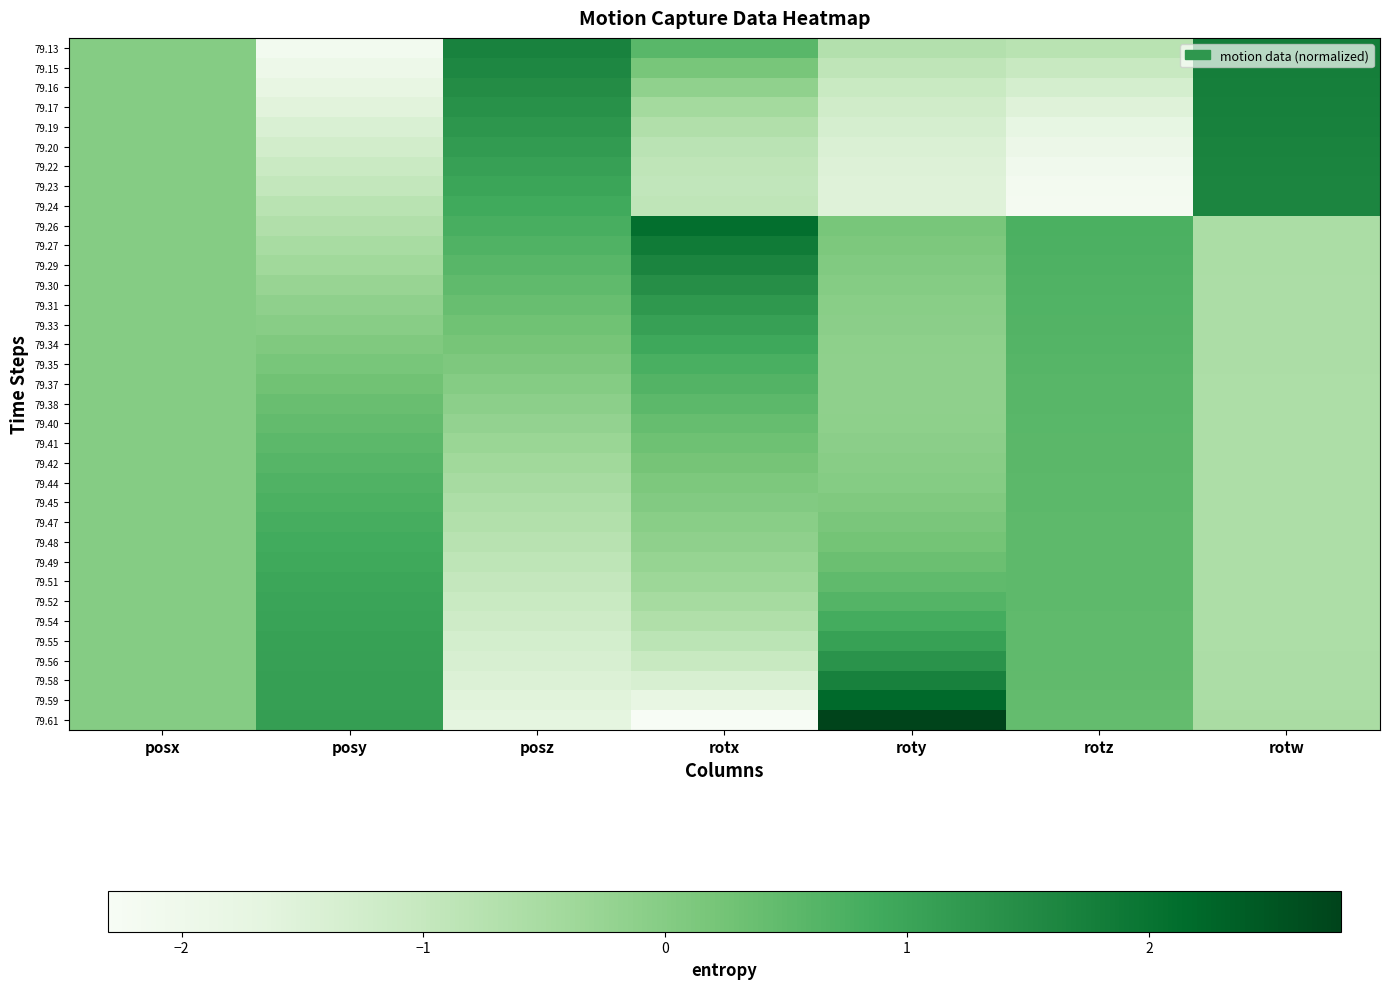

Reading left to right, transcribe all the data shown in this chart.

79.13: posx=-0.0	posy=-2.1	posz=1.7	rotx=0.6	roty=-0.7	rotz=-0.8	rotw=1.8
79.15: posx=-0.0	posy=-2.0	posz=1.6	rotx=0.2	roty=-0.9	rotz=-1.1	rotw=1.8
79.16: posx=-0.0	posy=-1.8	posz=1.5	rotx=-0.2	roty=-1.1	rotz=-1.3	rotw=1.7
79.17: posx=-0.0	posy=-1.6	posz=1.4	rotx=-0.4	roty=-1.2	rotz=-1.5	rotw=1.7
79.19: posx=-0.0	posy=-1.4	posz=1.3	rotx=-0.7	roty=-1.3	rotz=-1.8	rotw=1.7
79.20: posx=-0.0	posy=-1.3	posz=1.2	rotx=-0.8	roty=-1.4	rotz=-1.9	rotw=1.7
79.22: posx=-0.0	posy=-1.1	posz=1.1	rotx=-0.9	roty=-1.5	rotz=-2.1	rotw=1.7
79.23: posx=-0.0	posy=-1.0	posz=1.0	rotx=-0.9	roty=-1.5	rotz=-2.1	rotw=1.6
79.24: posx=-0.0	posy=-0.8	posz=0.9	rotx=-0.9	roty=-1.5	rotz=-2.2	rotw=1.6
79.26: posx=-0.0	posy=-0.7	posz=0.8	rotx=2.1	roty=0.2	rotz=0.7	rotw=-0.6
79.27: posx=-0.0	posy=-0.5	posz=0.7	rotx=1.9	roty=0.1	rotz=0.7	rotw=-0.6
79.29: posx=-0.0	posy=-0.4	posz=0.6	rotx=1.6	roty=0.0	rotz=0.7	rotw=-0.6
79.30: posx=-0.0	posy=-0.3	posz=0.5	rotx=1.4	roty=-0.0	rotz=0.7	rotw=-0.6
79.31: posx=-0.0	posy=-0.2	posz=0.4	rotx=1.3	roty=-0.1	rotz=0.7	rotw=-0.6
79.33: posx=-0.0	posy=-0.0	posz=0.3	rotx=1.1	roty=-0.1	rotz=0.7	rotw=-0.6
79.34: posx=-0.0	posy=0.1	posz=0.2	rotx=0.9	roty=-0.1	rotz=0.6	rotw=-0.6
79.35: posx=-0.0	posy=0.2	posz=0.1	rotx=0.8	roty=-0.1	rotz=0.6	rotw=-0.6
79.37: posx=-0.0	posy=0.3	posz=0.0	rotx=0.6	roty=-0.1	rotz=0.6	rotw=-0.6
79.38: posx=-0.0	posy=0.4	posz=-0.1	rotx=0.5	roty=-0.1	rotz=0.6	rotw=-0.6
79.40: posx=-0.0	posy=0.5	posz=-0.2	rotx=0.4	roty=-0.1	rotz=0.6	rotw=-0.6
79.41: posx=-0.0	posy=0.5	posz=-0.3	rotx=0.3	roty=-0.1	rotz=0.6	rotw=-0.6
79.42: posx=-0.0	posy=0.6	posz=-0.4	rotx=0.2	roty=-0.1	rotz=0.5	rotw=-0.6
79.44: posx=-0.0	posy=0.7	posz=-0.5	rotx=0.1	roty=0.0	rotz=0.5	rotw=-0.6
79.45: posx=-0.0	posy=0.8	posz=-0.6	rotx=0.0	roty=0.1	rotz=0.5	rotw=-0.6
79.47: posx=-0.0	posy=0.8	posz=-0.7	rotx=-0.1	roty=0.1	rotz=0.5	rotw=-0.6
79.48: posx=-0.0	posy=0.9	posz=-0.8	rotx=-0.1	roty=0.2	rotz=0.5	rotw=-0.6
79.49: posx=-0.0	posy=0.9	posz=-0.9	rotx=-0.2	roty=0.4	rotz=0.5	rotw=-0.6
79.51: posx=-0.0	posy=1.0	posz=-1.0	rotx=-0.4	roty=0.5	rotz=0.5	rotw=-0.6
79.52: posx=-0.0	posy=1.0	posz=-1.1	rotx=-0.5	roty=0.6	rotz=0.5	rotw=-0.6
79.54: posx=-0.0	posy=1.0	posz=-1.2	rotx=-0.6	roty=0.8	rotz=0.5	rotw=-0.6
79.55: posx=-0.0	posy=1.1	posz=-1.3	rotx=-0.8	roty=1.1	rotz=0.5	rotw=-0.6
79.56: posx=-0.0	posy=1.1	posz=-1.4	rotx=-1.1	roty=1.3	rotz=0.5	rotw=-0.6
79.58: posx=-0.0	posy=1.1	posz=-1.5	rotx=-1.4	roty=1.7	rotz=0.5	rotw=-0.6
79.59: posx=-0.0	posy=1.1	posz=-1.6	rotx=-1.8	roty=2.2	rotz=0.5	rotw=-0.6
79.61: posx=-0.0	posy=1.1	posz=-1.7	rotx=-2.3	roty=2.8	rotz=0.4	rotw=-0.5